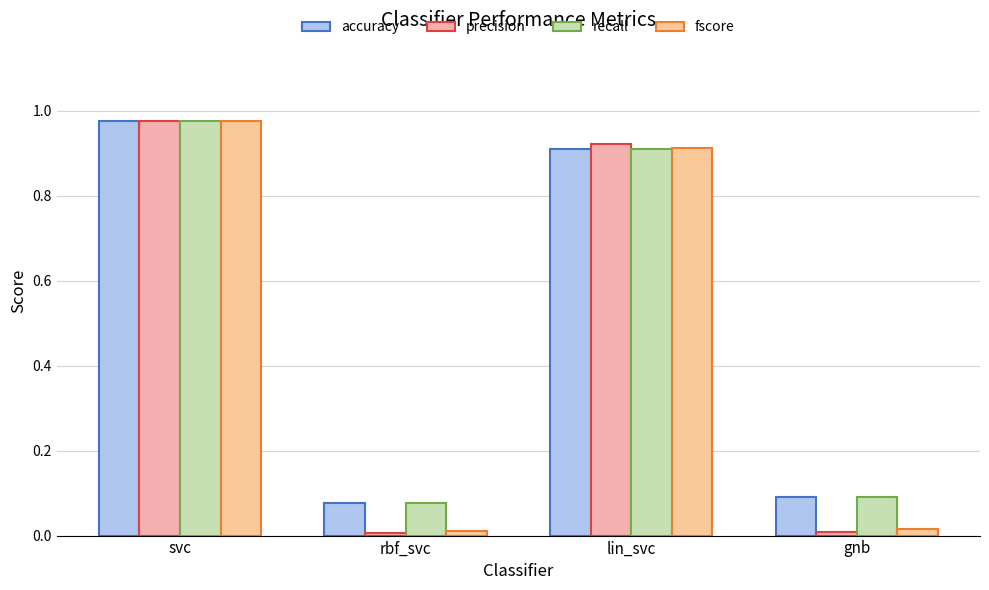

Which series has the largest range (max minus min)?

precision